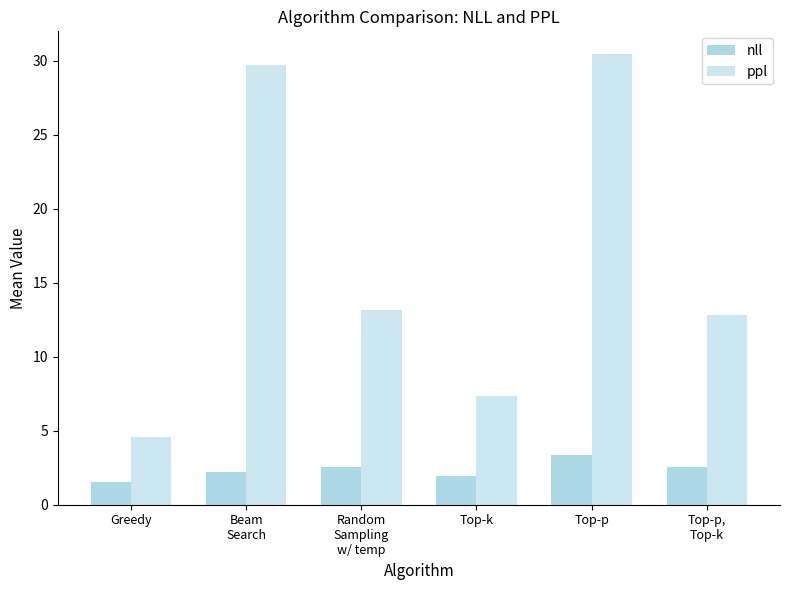

What is the sum of the ppl values at Random
Sampling
w/ temp and Top-k?

20.5